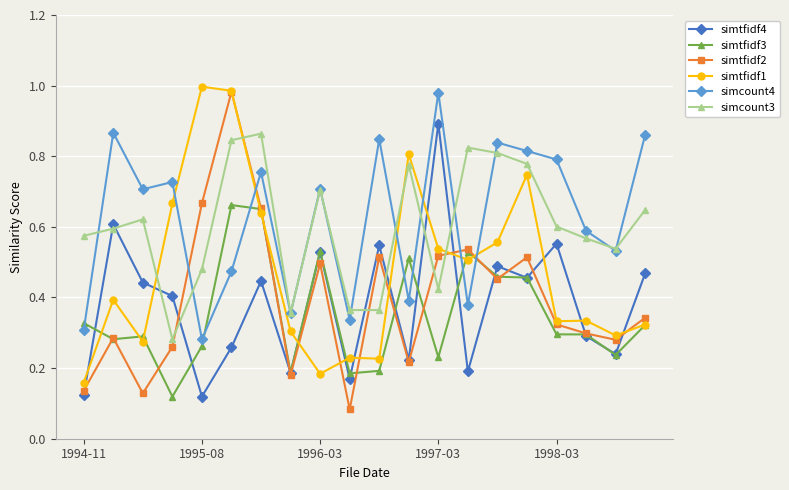

Which series has the widest spread of values?

simtfidf2